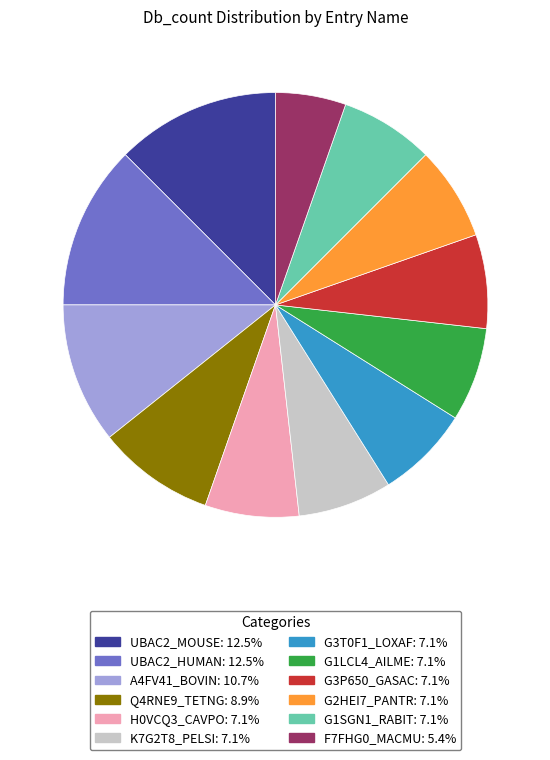

What is the ratio of the value at G3P650_GASAC to the value at G3T0F1_LOXAF?

1.0